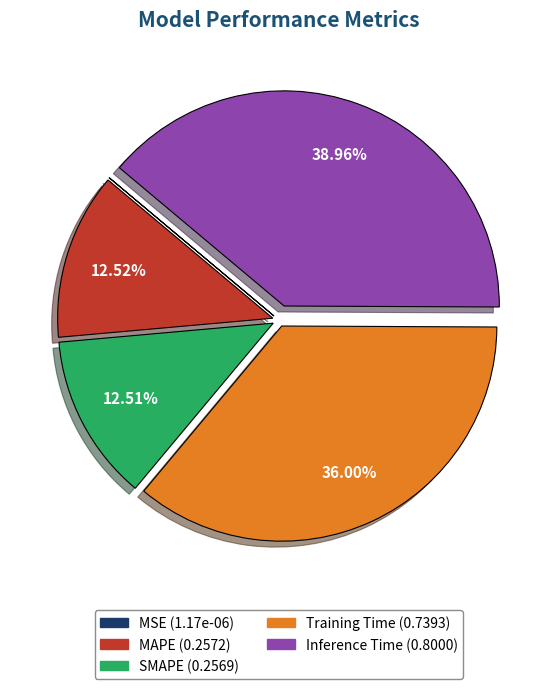

Does Inference Time represent more than half of the total?

No